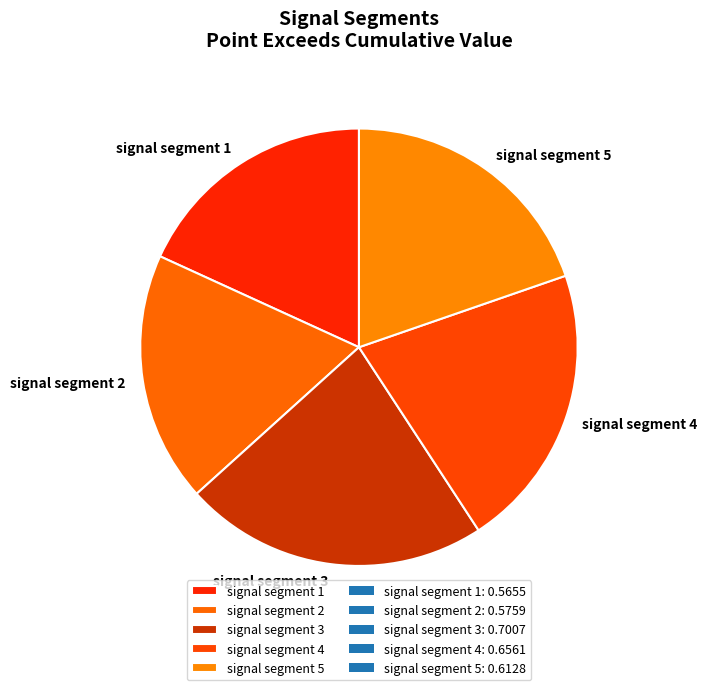

Which slice is the largest?

signal segment 3